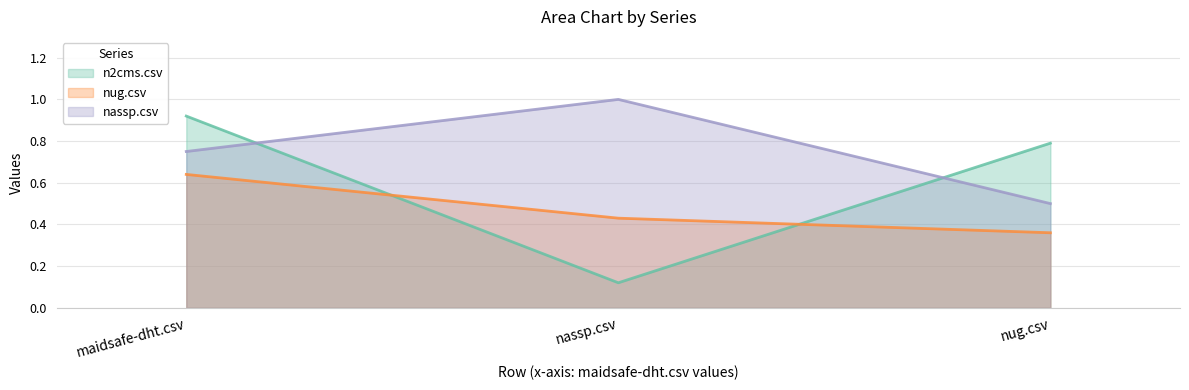

How many lines are shown in the chart?

3